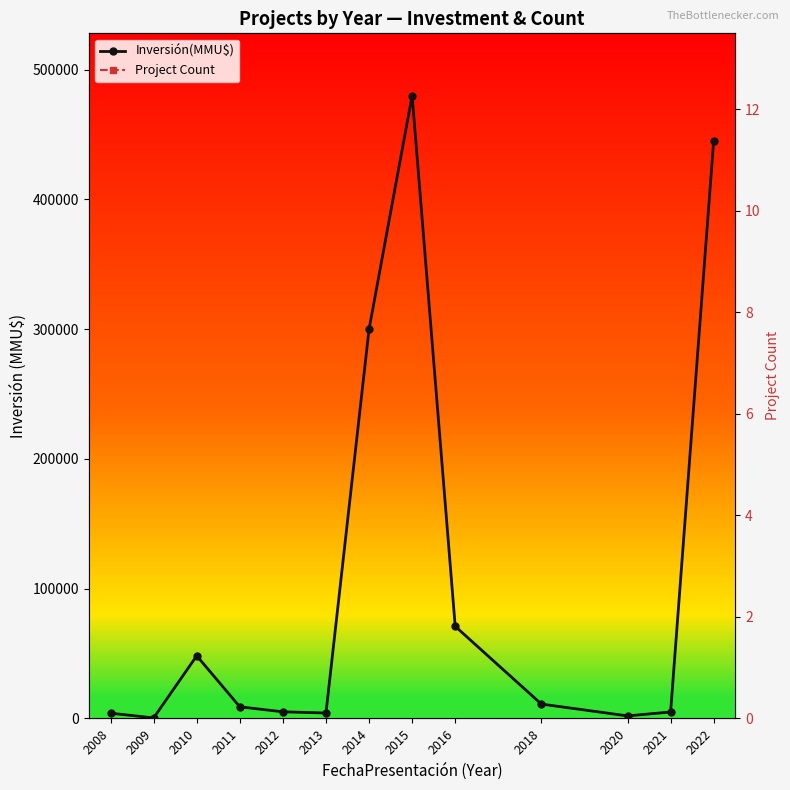

What is the greatest value displayed?

480000